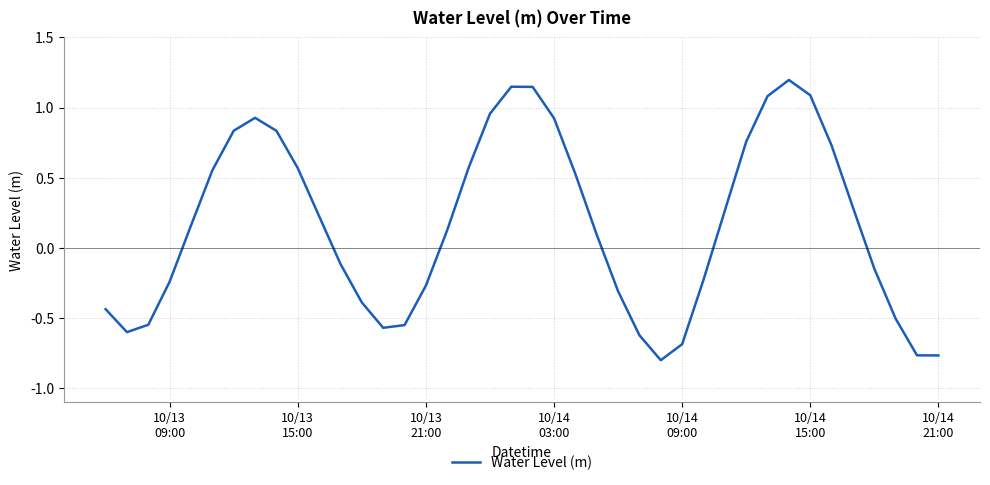

What is the difference between the second highest and second lowest values?

1.9